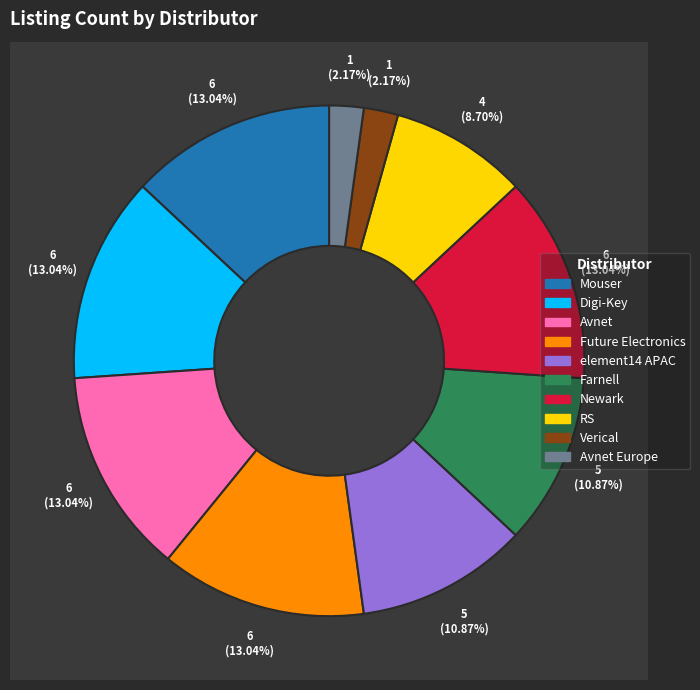

Which slice is the smallest?

Verical